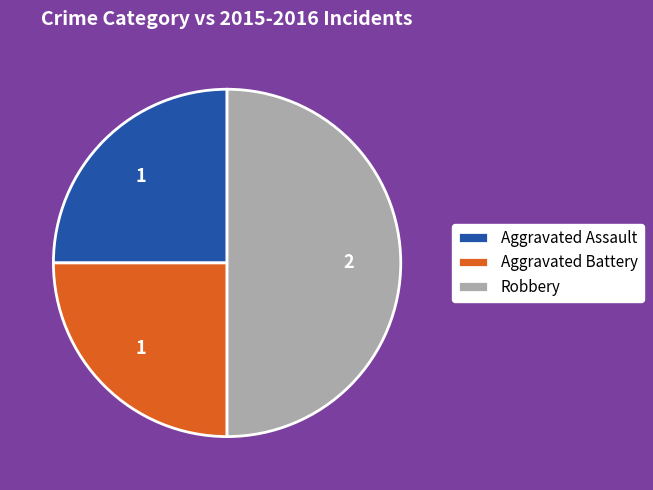

Do Robbery and Aggravated Assault together represent more than half of the pie?

Yes